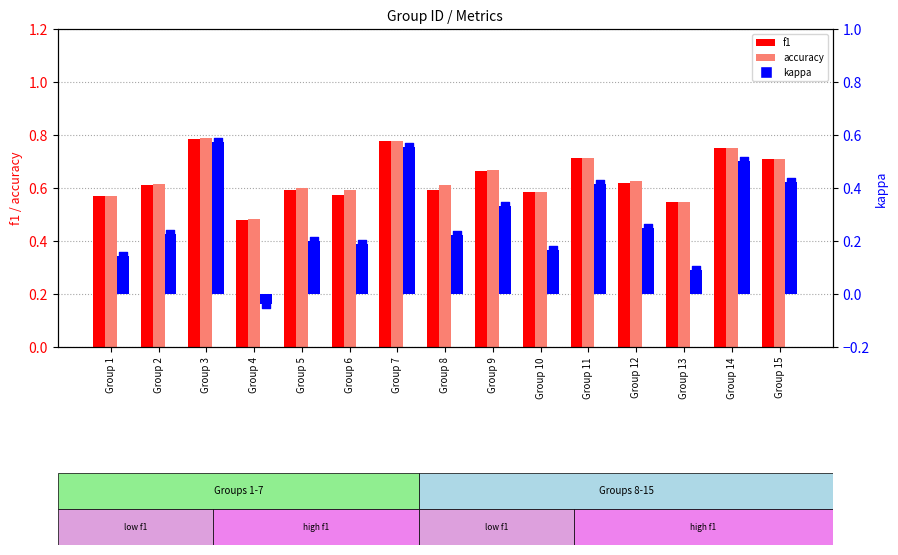

Is the value of kappa at Group 1 greater than the value of f1 at Group 14?

No